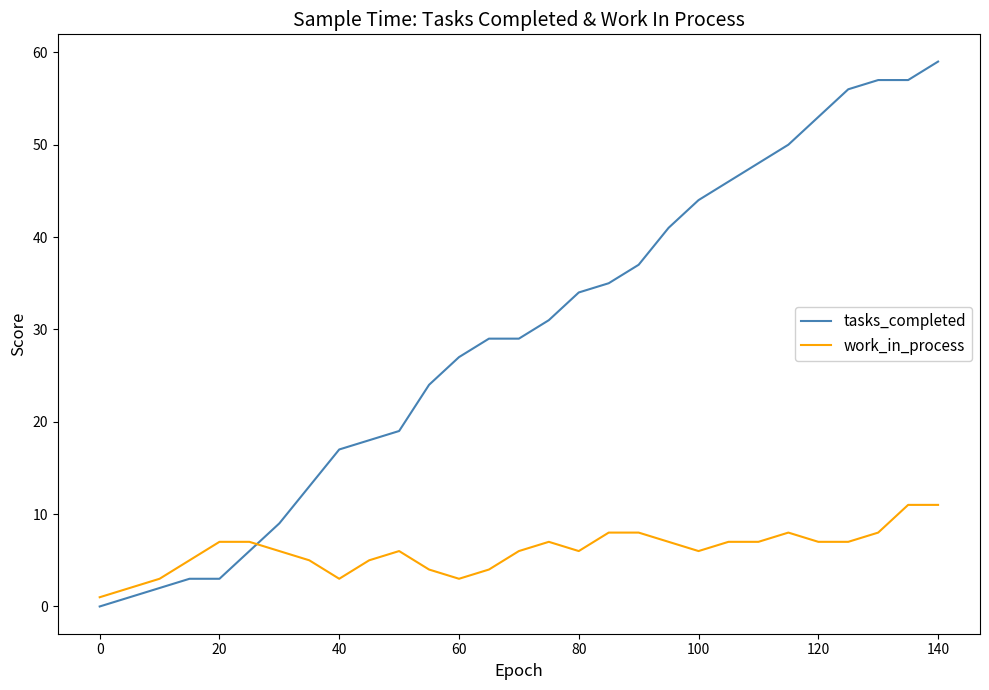

How many lines are shown in the chart?

2